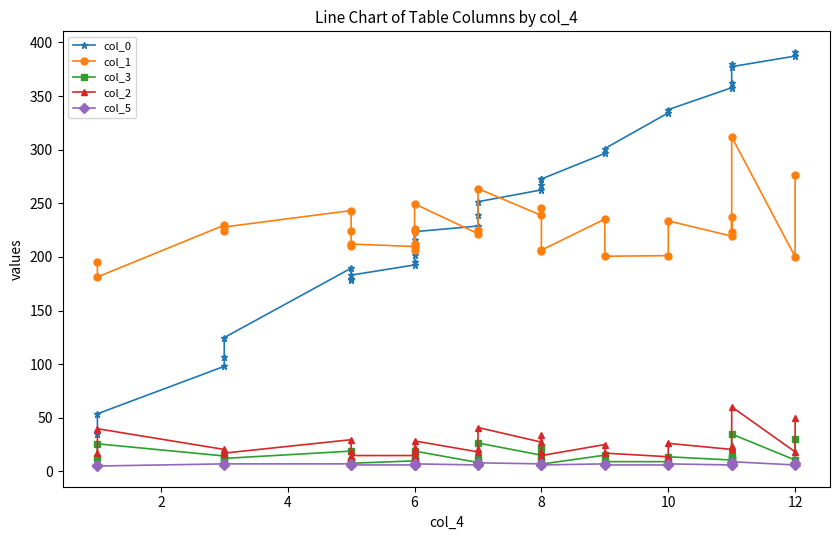

What is the difference between the maximum and minimum values in the col_2 series?

50.0